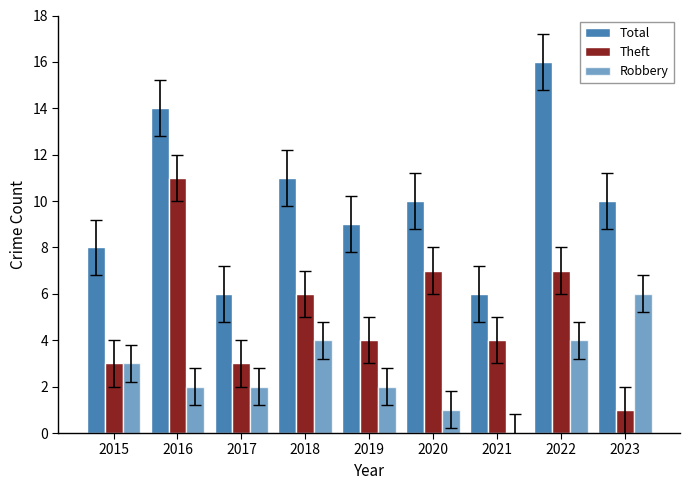

At how many categories does at least one series exceed 12?

2